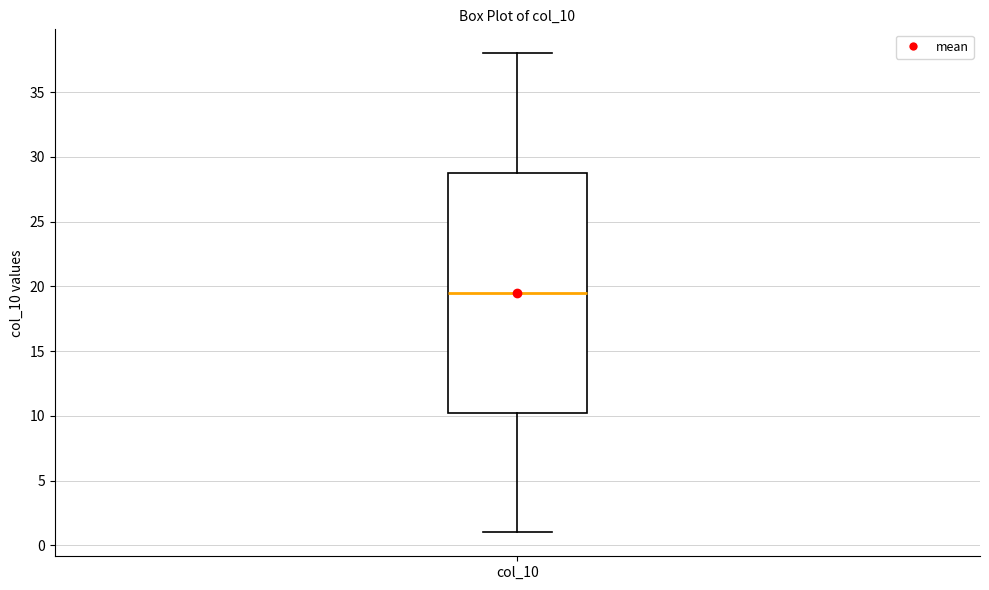

Where is the upper edge of the box for col_10 on the y-axis? The values are not printed on the chart, so give them approximately, as read against the axis.

29.0